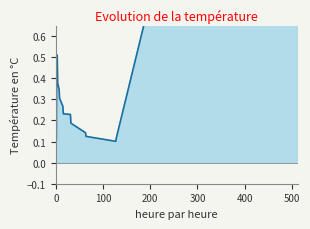

Rank the categories by value from lowest to highest.

127, 1, 128, 64, 63, 32, 31, 16, 15, 8, 7, 4, 2, 3, 512, 511, 256, 255, 0